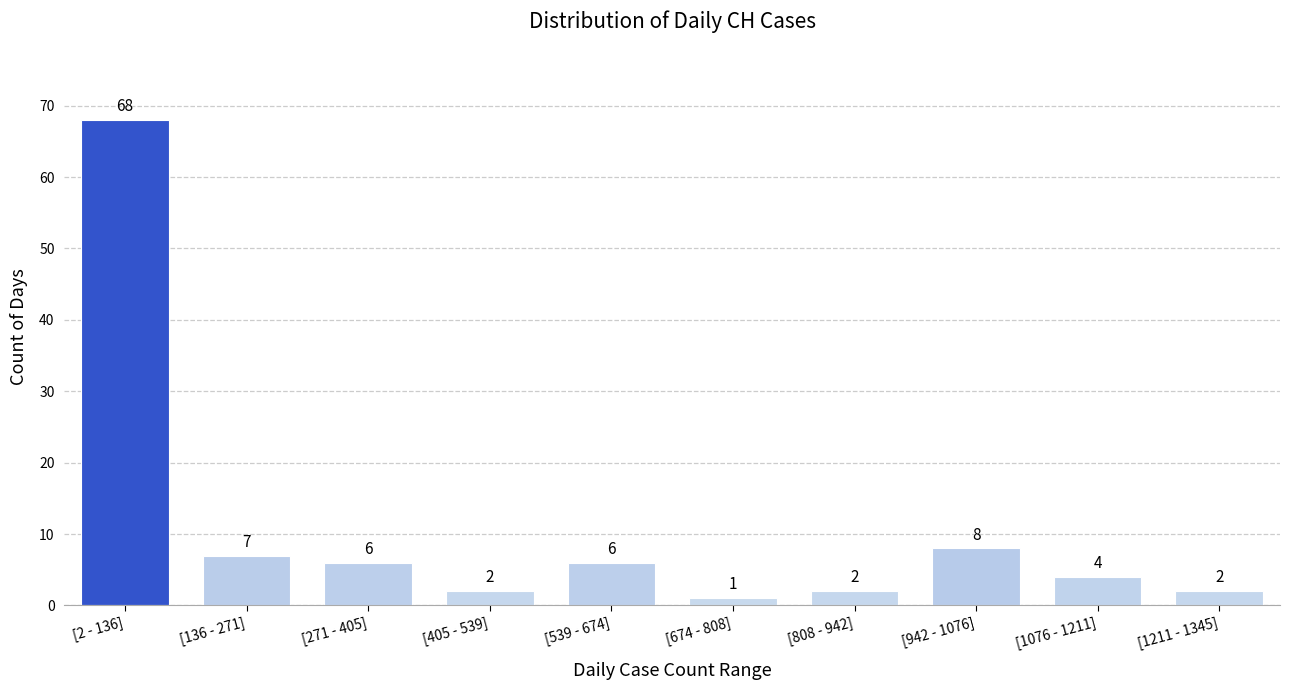

Reading right to left, what are all the values shown in this chart?

[1211 - 1345]=2	[1076 - 1211]=4	[942 - 1076]=8	[808 - 942]=2	[674 - 808]=1	[539 - 674]=6	[405 - 539]=2	[271 - 405]=6	[136 - 271]=7	[2 - 136]=68